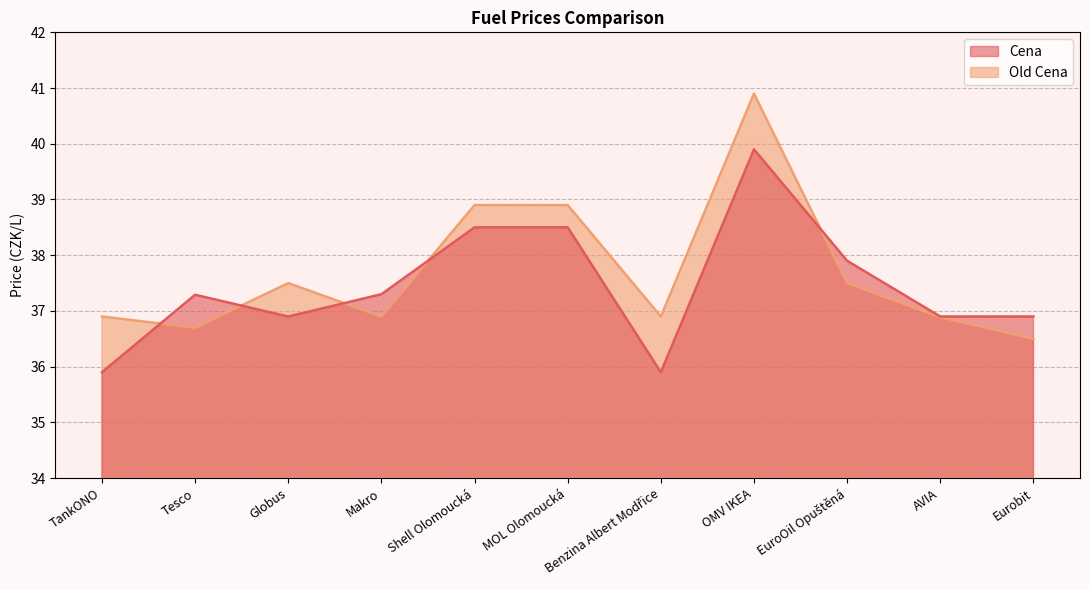

List the labels in order of Cena value, largest first.

OMV IKEA, Shell Olomoucká, MOL Olomoucká, EuroOil Opuštěná, Makro, Tesco, Globus, AVIA, Eurobit, TankONO, Benzina Albert Modřice